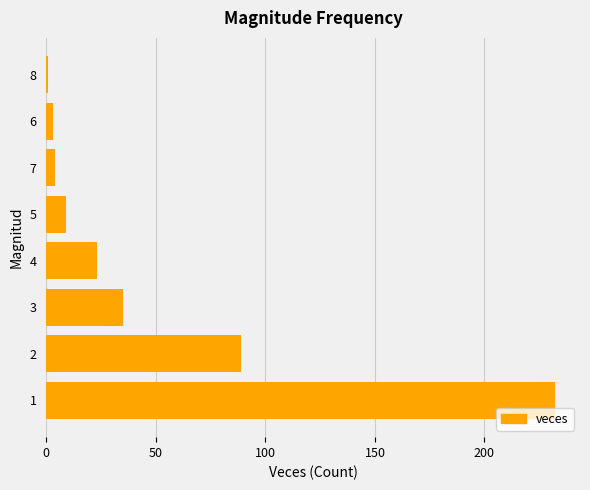

What is the difference between the maximum and minimum values?

231